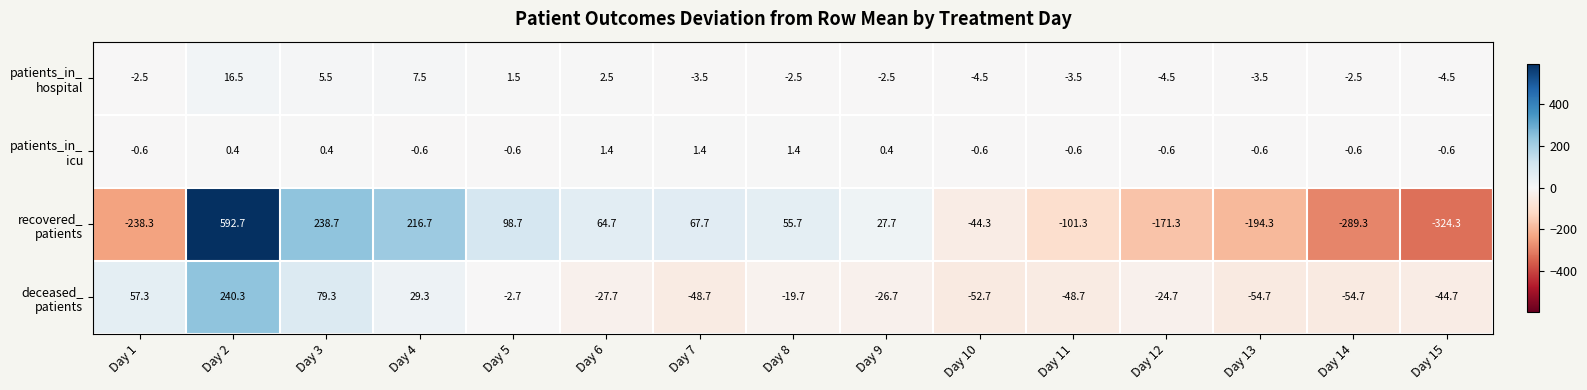

At how many categories does at least one series exceed 226?

2